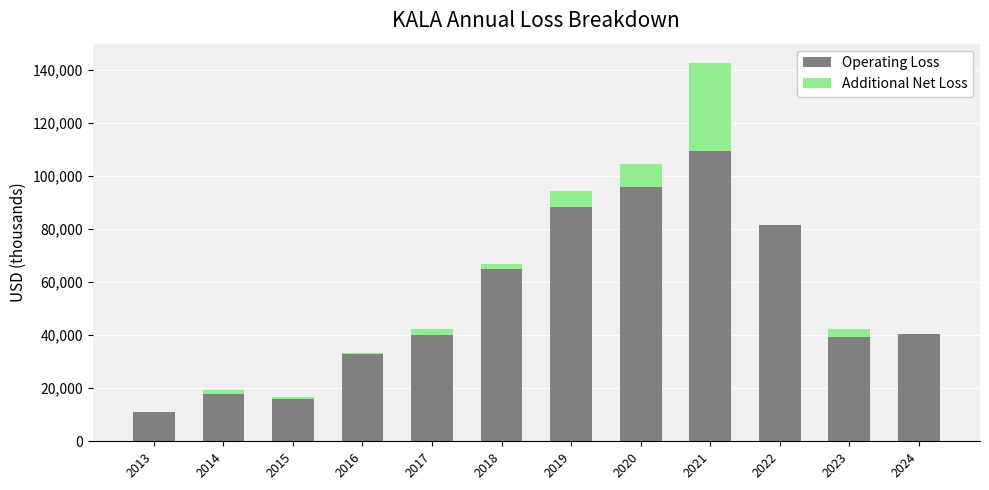

How many series are shown in this chart?

2